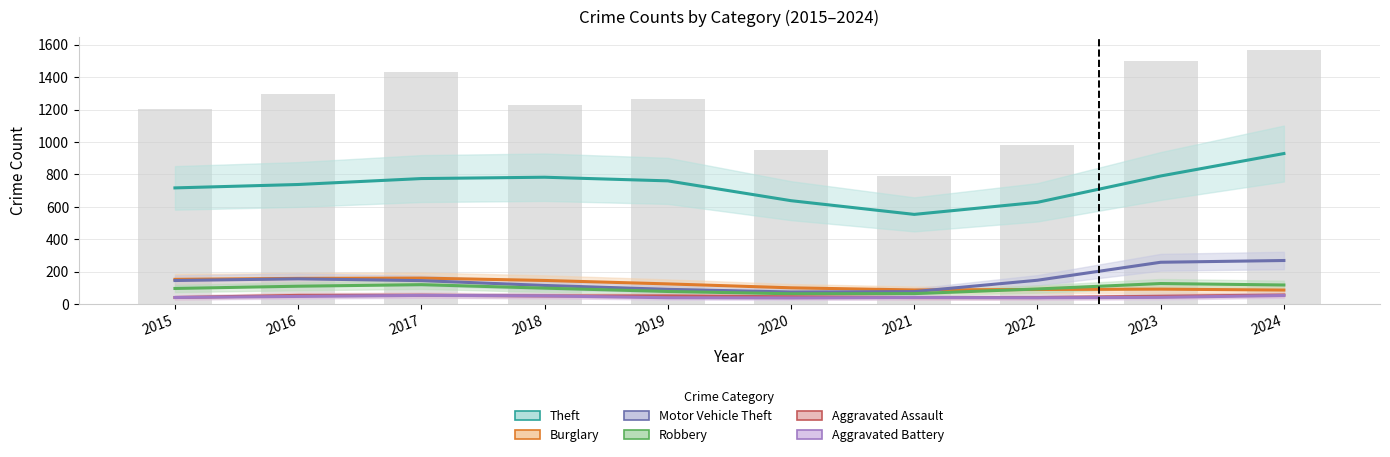

Which category has the highest value in the Robbery series?

2023